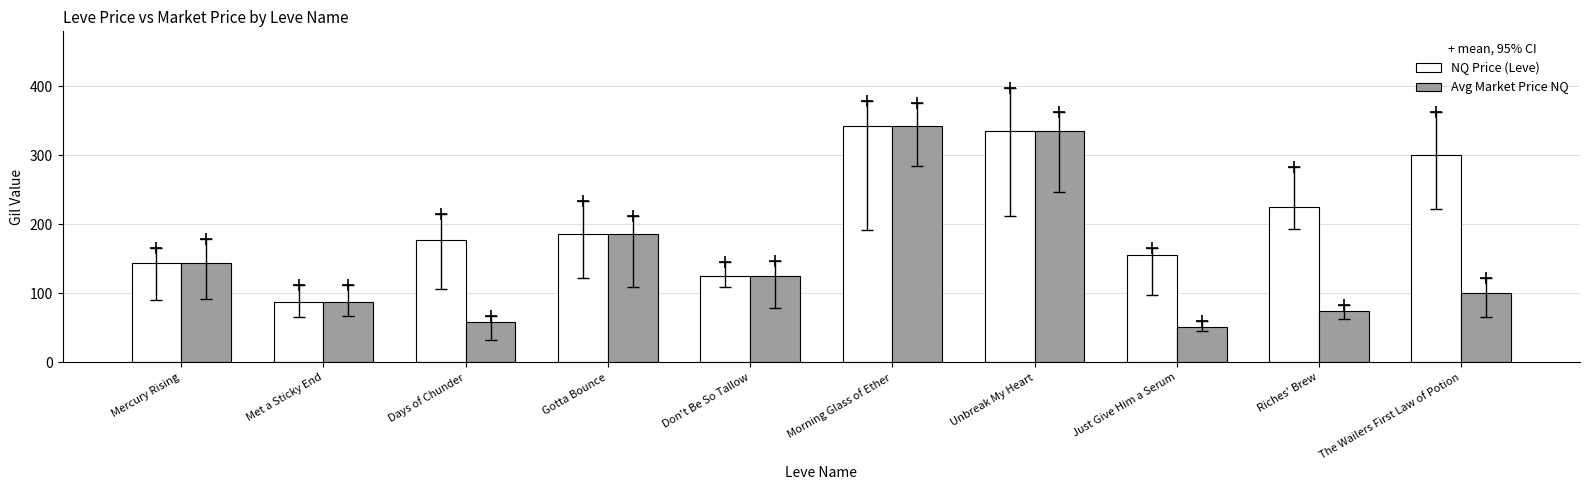

Is it true that Avg Market Price NQ equals 342.4 at Morning Glass of Ether?

True